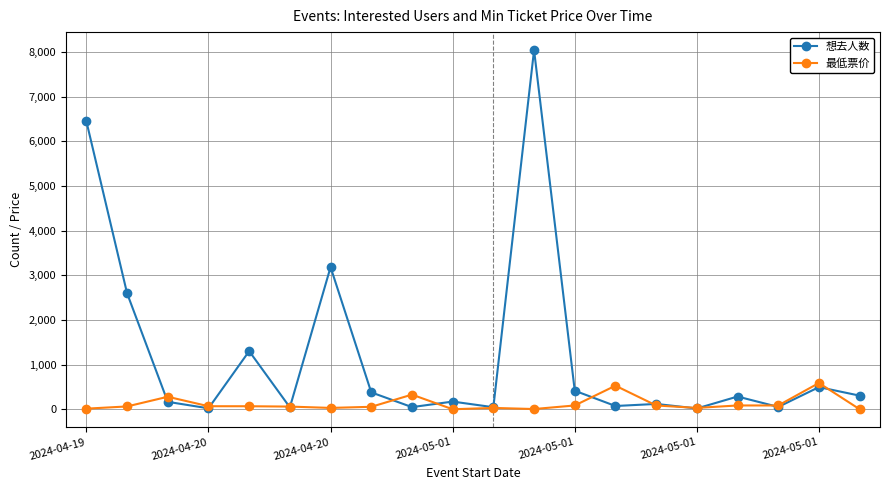

Rank the series by their maximum value, from lowest to highest.

最低票价, 想去人数